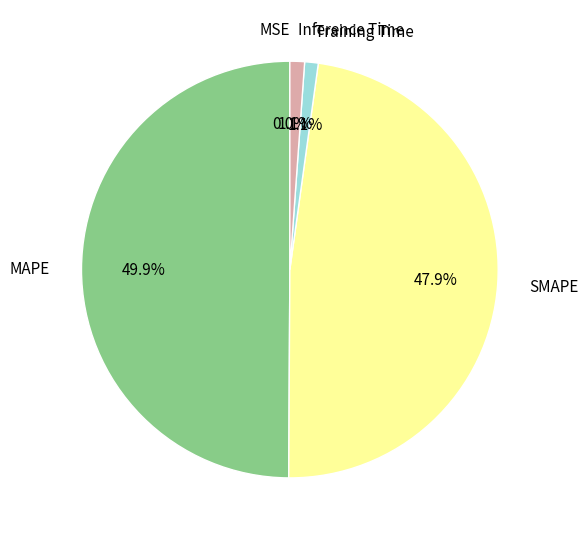

Between MAPE and SMAPE, which is larger?

MAPE